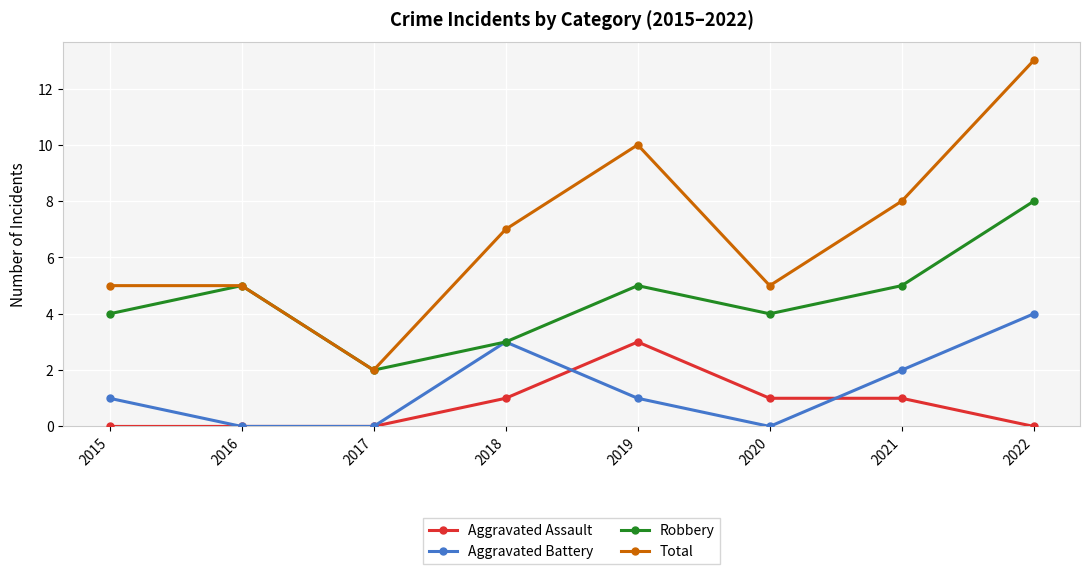

Rank the series by their maximum value, from highest to lowest.

Total, Robbery, Aggravated Battery, Aggravated Assault